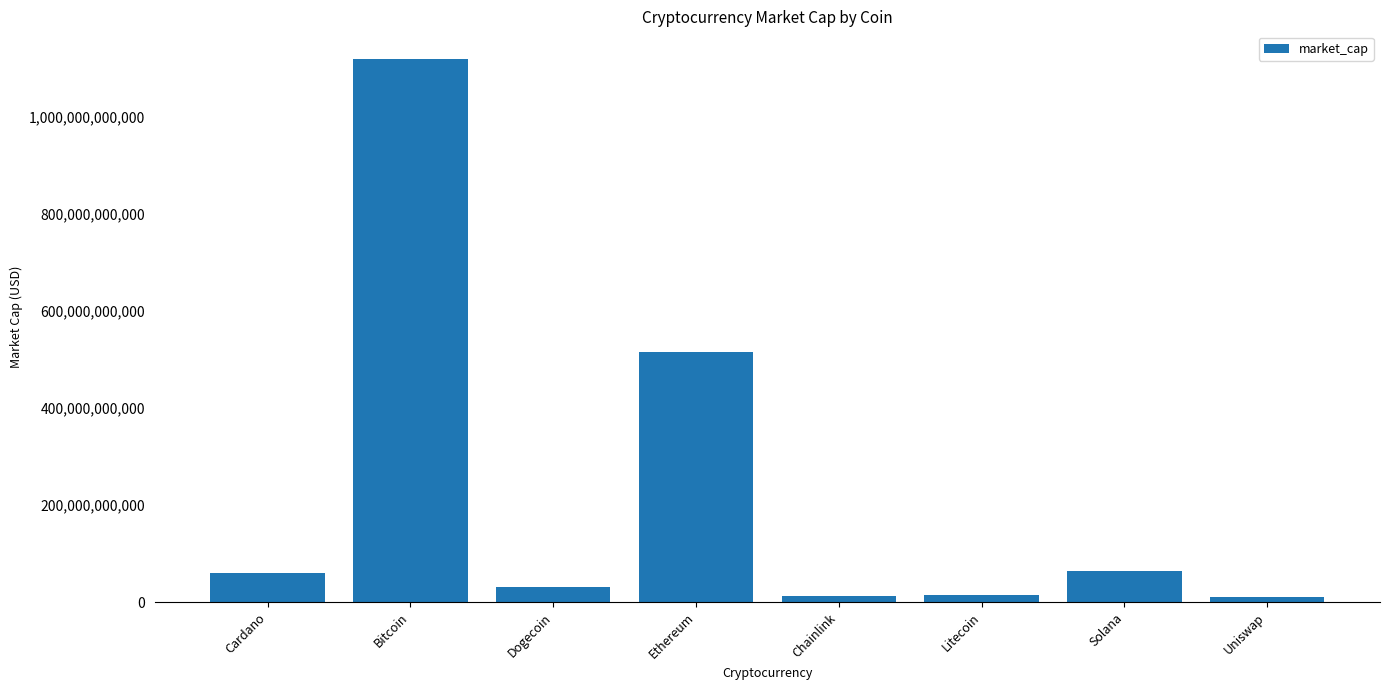

What is the sum of the values at Litecoin and Cardano?

75467844882